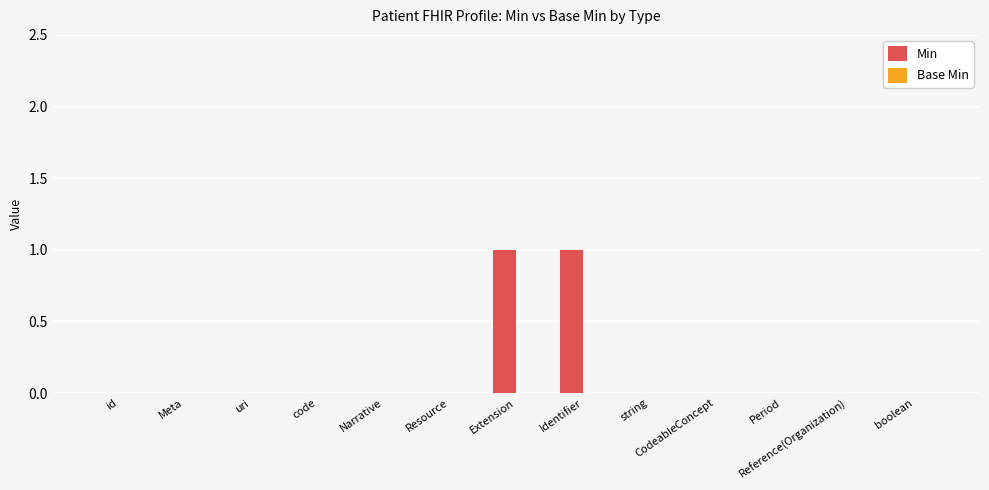

Are the bars grouped side by side (vs. stacked)?

No